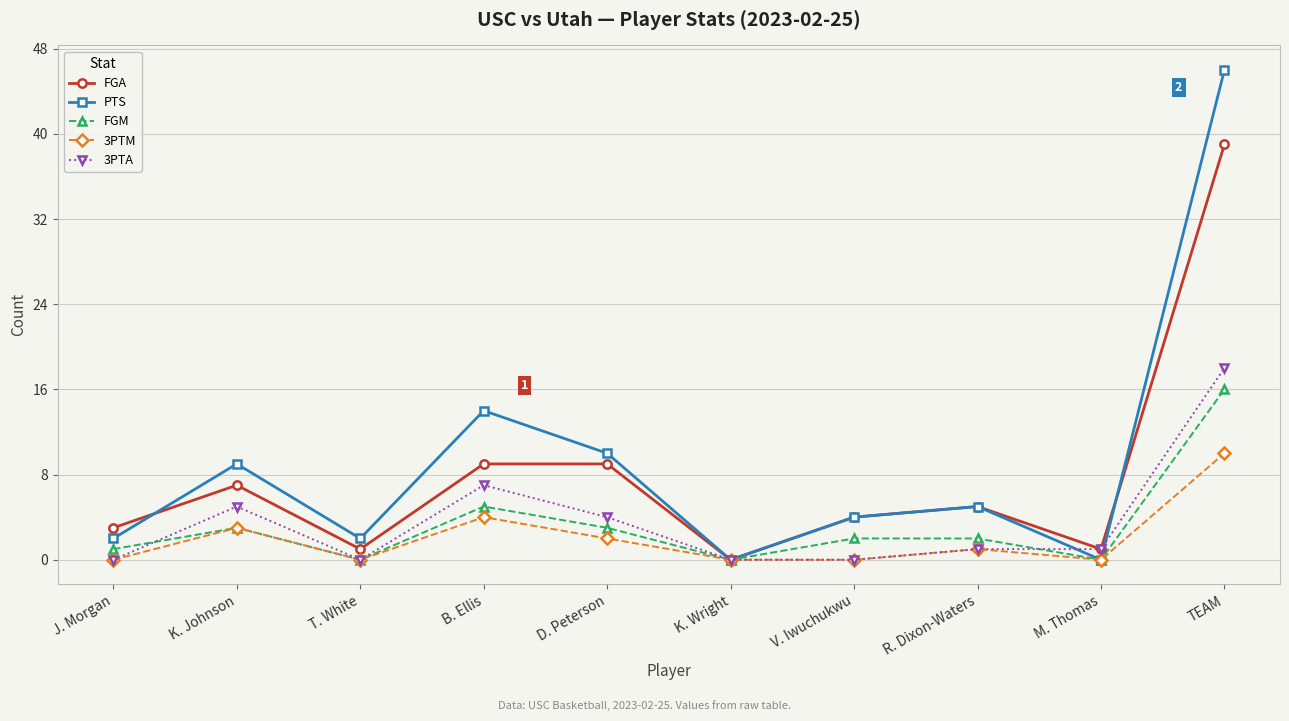

Does the chart display data point markers on the line(s)?

Yes